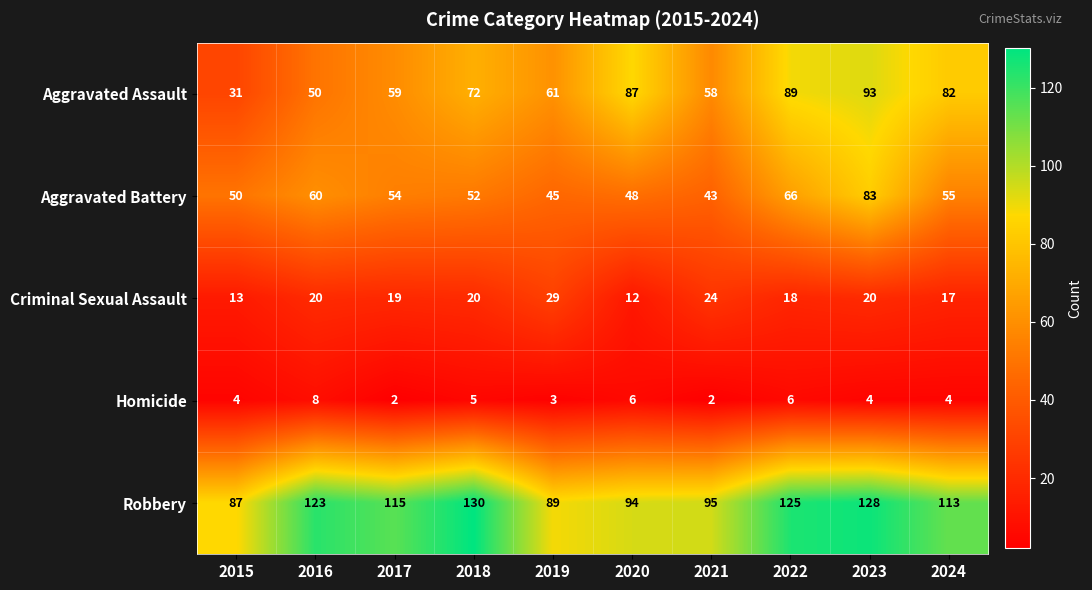

How many distinct data groups are displayed?

5